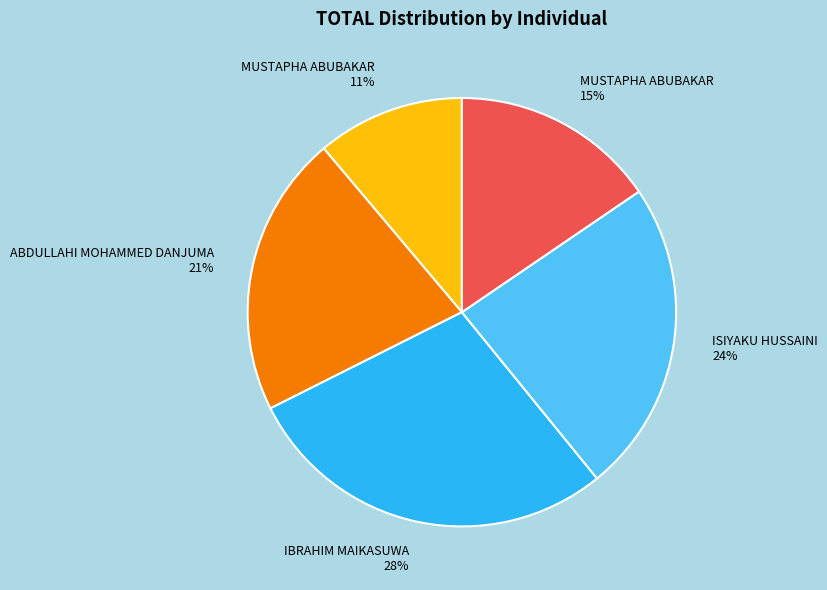

Is there a majority slice in this chart?

No